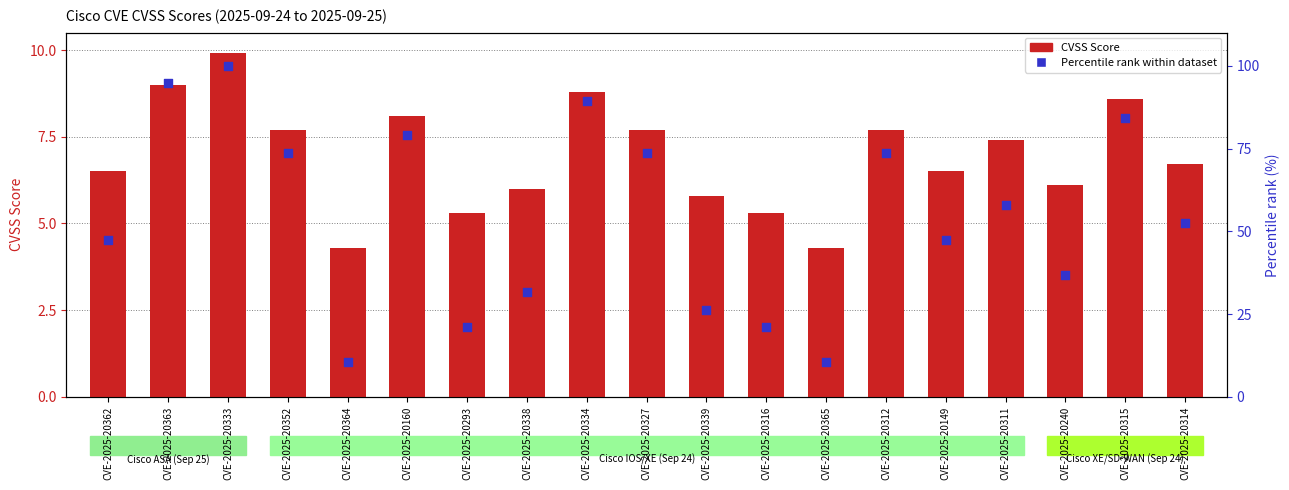

Which series has the largest Y range (max minus min)?

Percentile rank within dataset